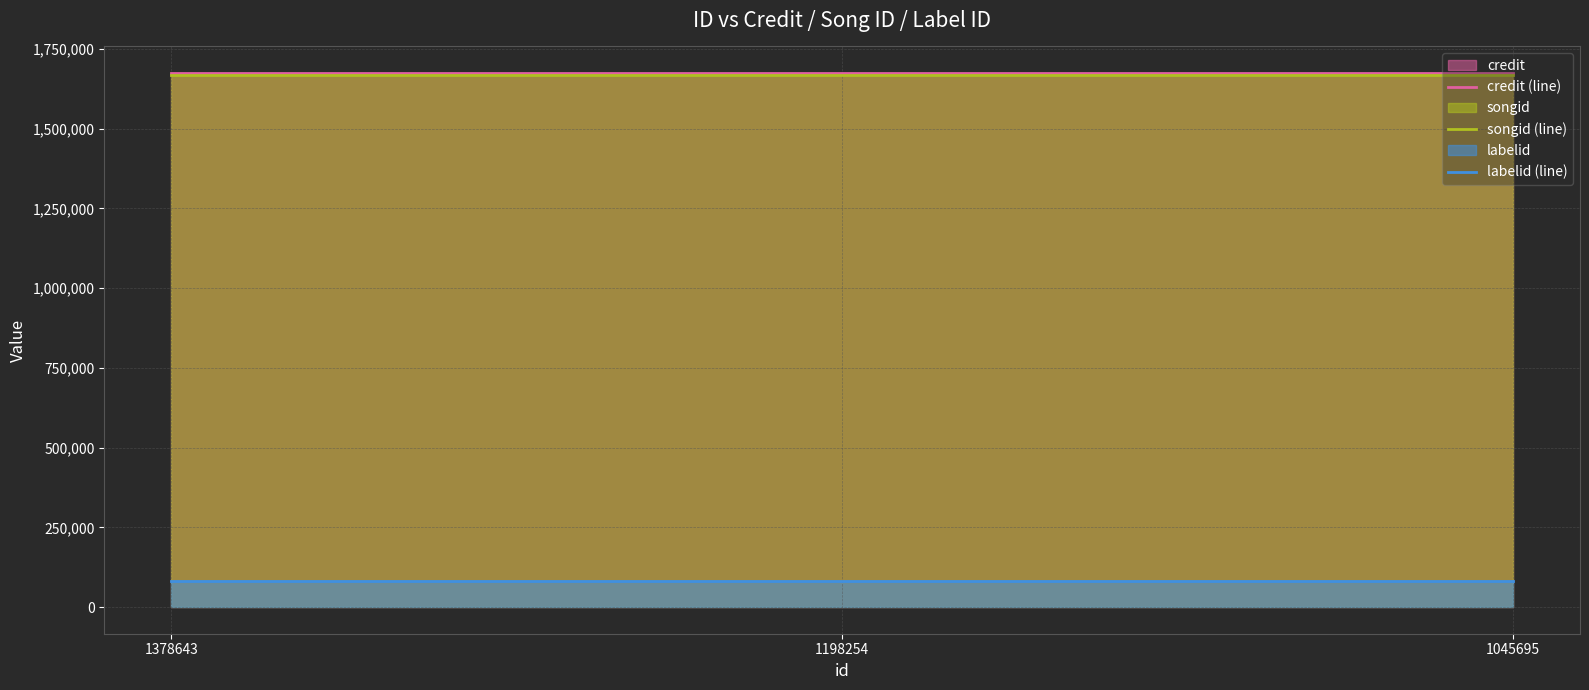

How many lines are shown in the chart?

3